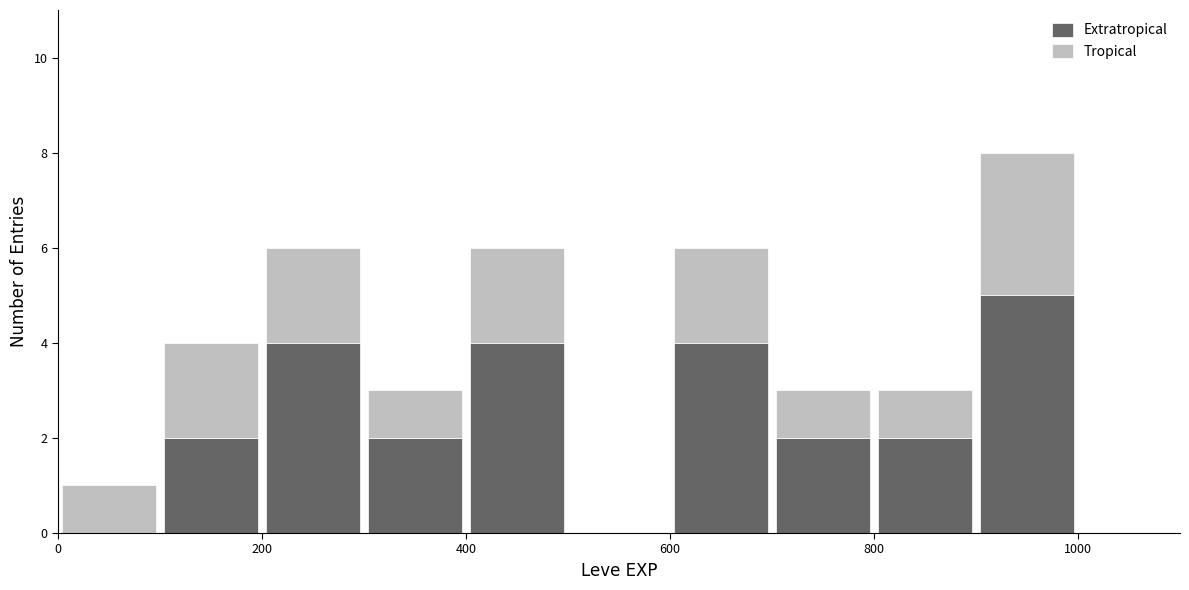

Reading left to right, transcribe this chart: for each stacked bar, give the range it covers on the x-axis and its total height. The values are not printed on the chart, so give them approximately, as read against the axis.

0 to 100: 1
100 to 200: 4
200 to 300: 6
300 to 400: 3
400 to 500: 6
500 to 600: 0
600 to 700: 6
700 to 800: 3
800 to 900: 3
900 to 1000: 8
1000 to 1100: 0